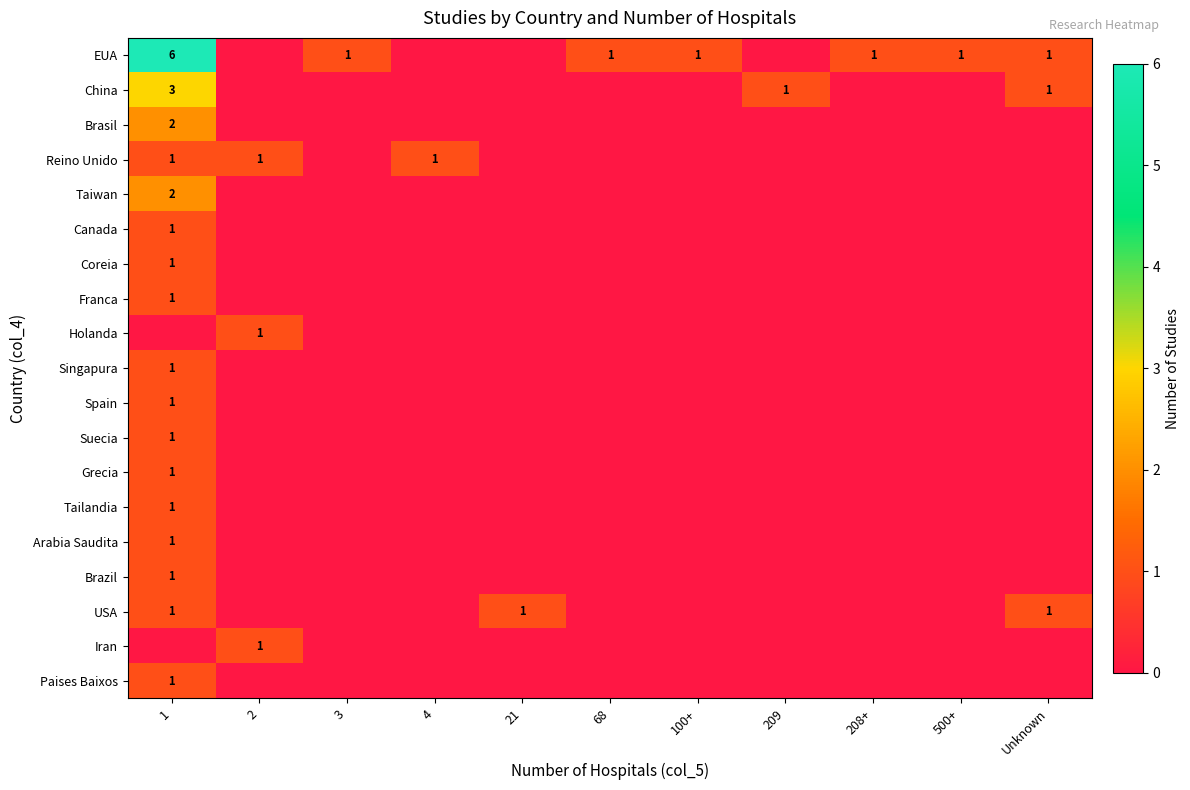

The value of EUA at 1 is 10. True or false?

False